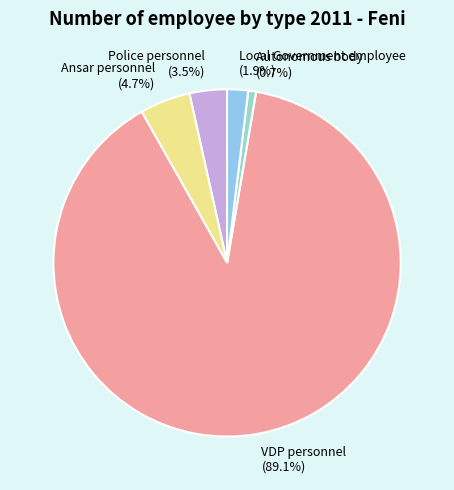

To the nearest percent, what is the difference between the largest and smallest slice percentages?

88%